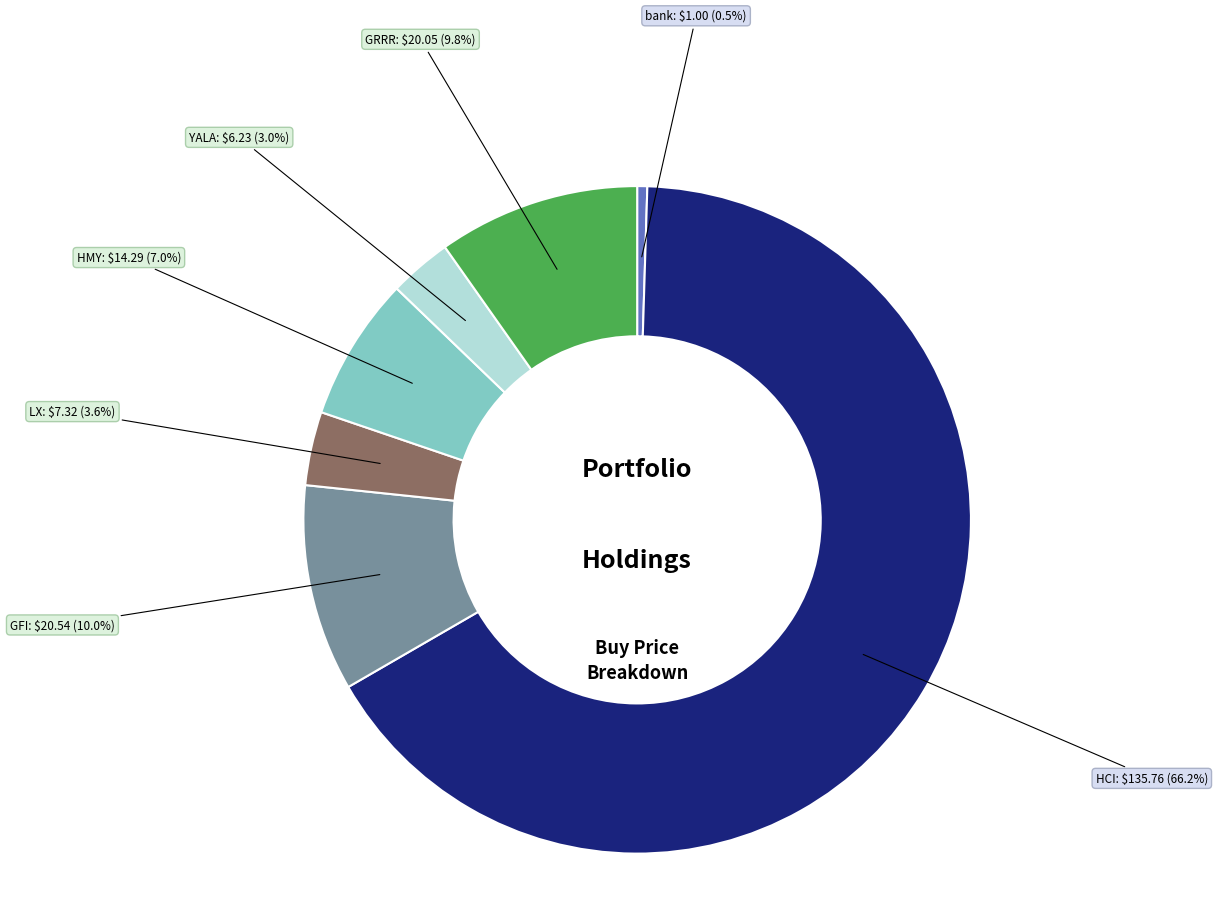

To the nearest percent, what portion does GRRR represent?

10%